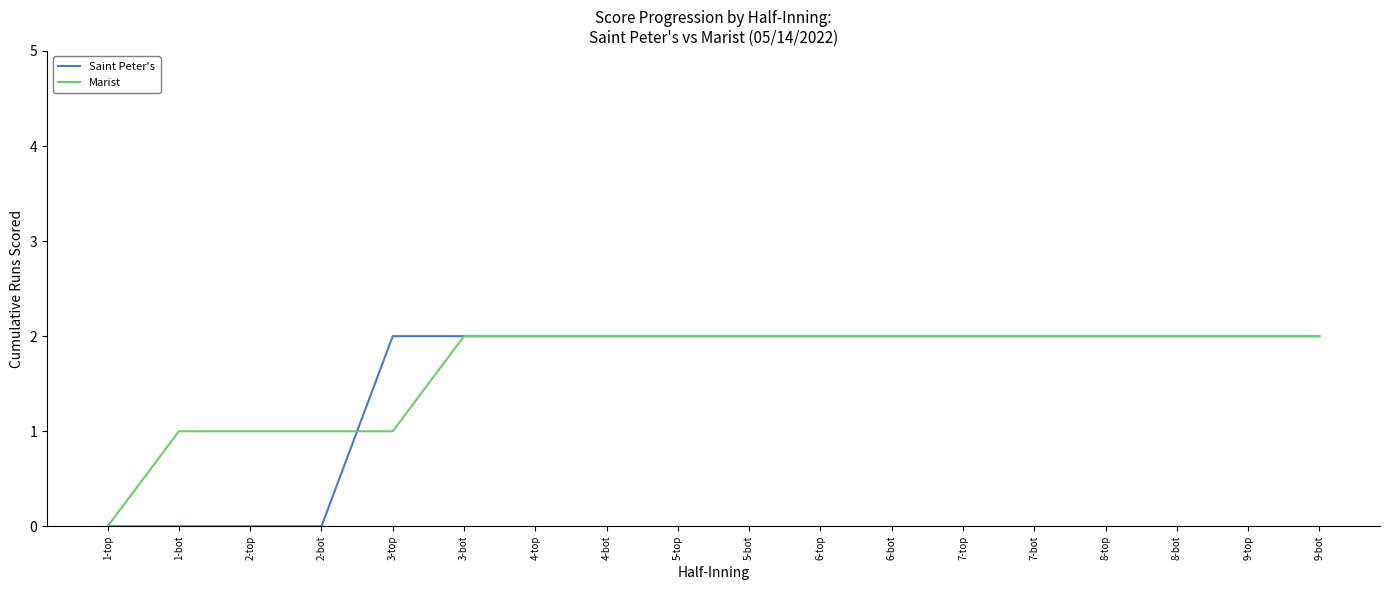

How many positive values does the Marist series have?

17